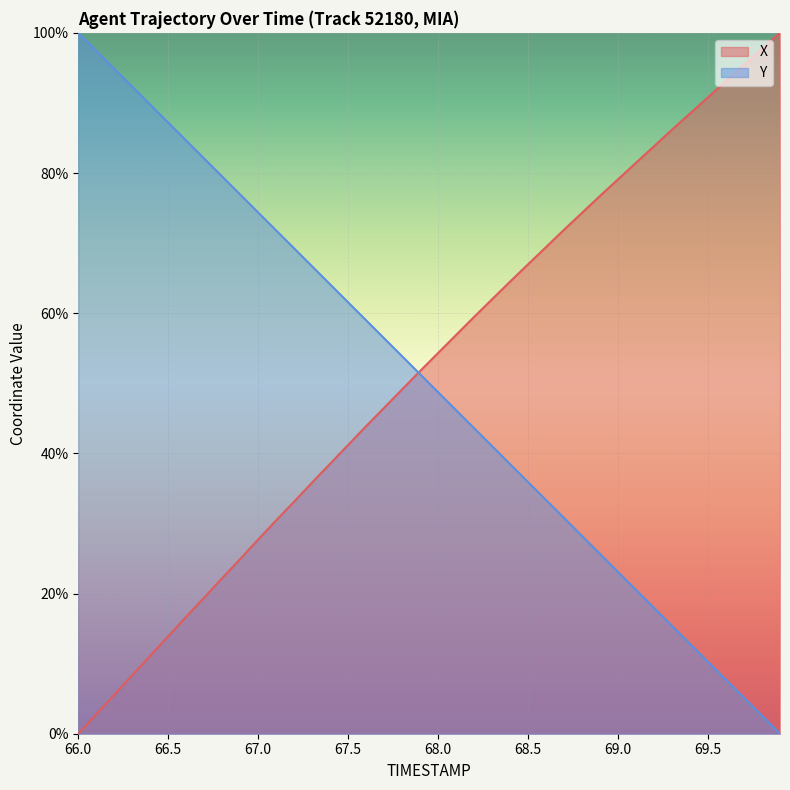

The value of Y at 68.0 is 48.7. True or false?

True